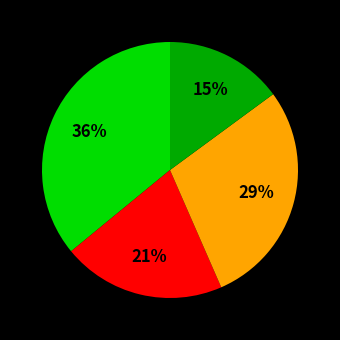

Is there any slice that represents more than half of the pie?

No